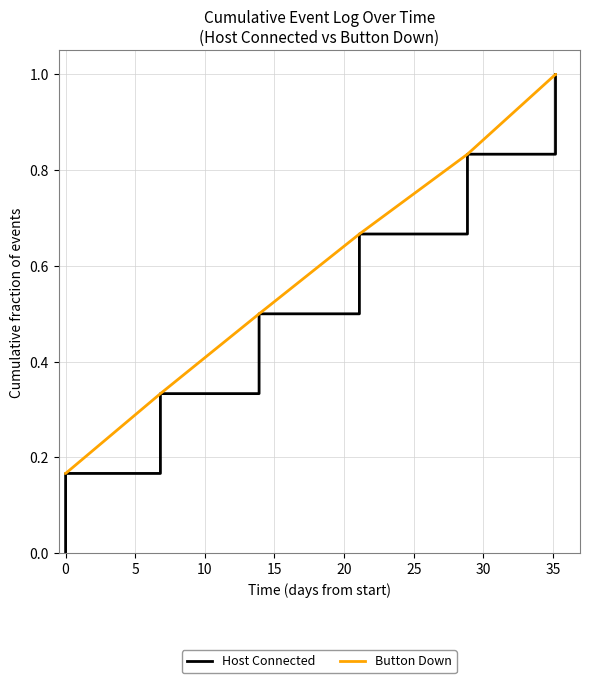

Which series has the largest total across all categories?

Button Down